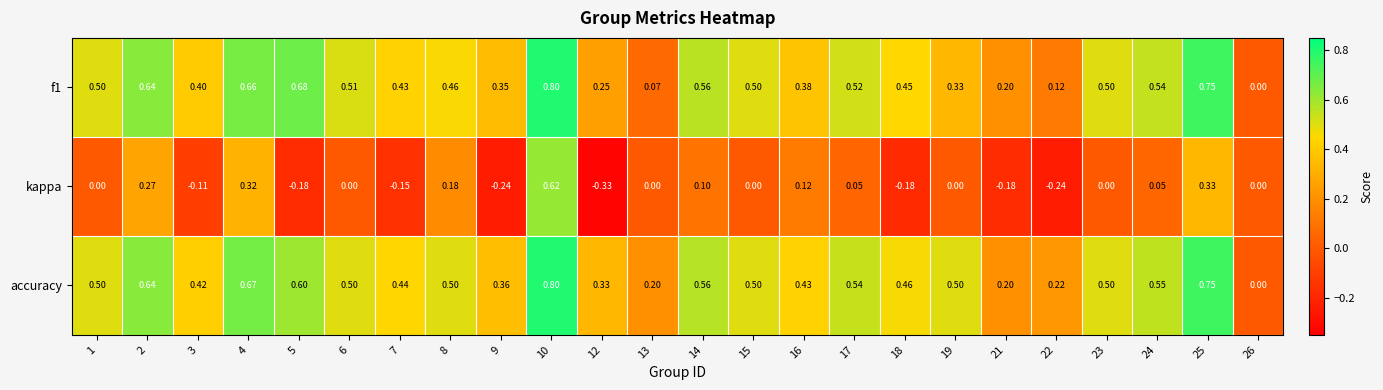

Is the value of kappa at 24 greater than the value of f1 at 4?

No